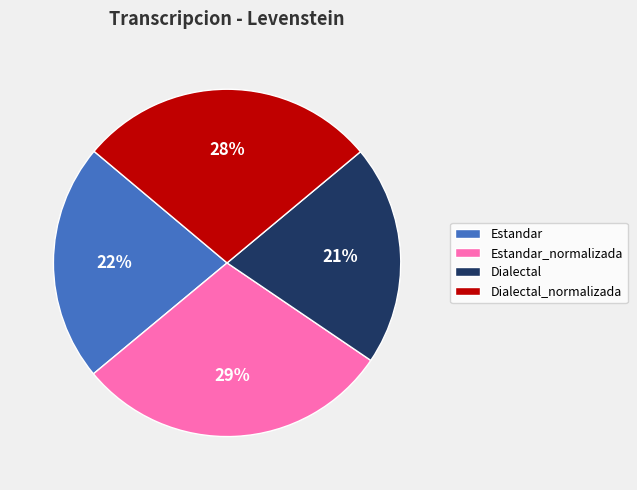

The Estandar_normalizada slice represents 29% of the pie. True or false?

True